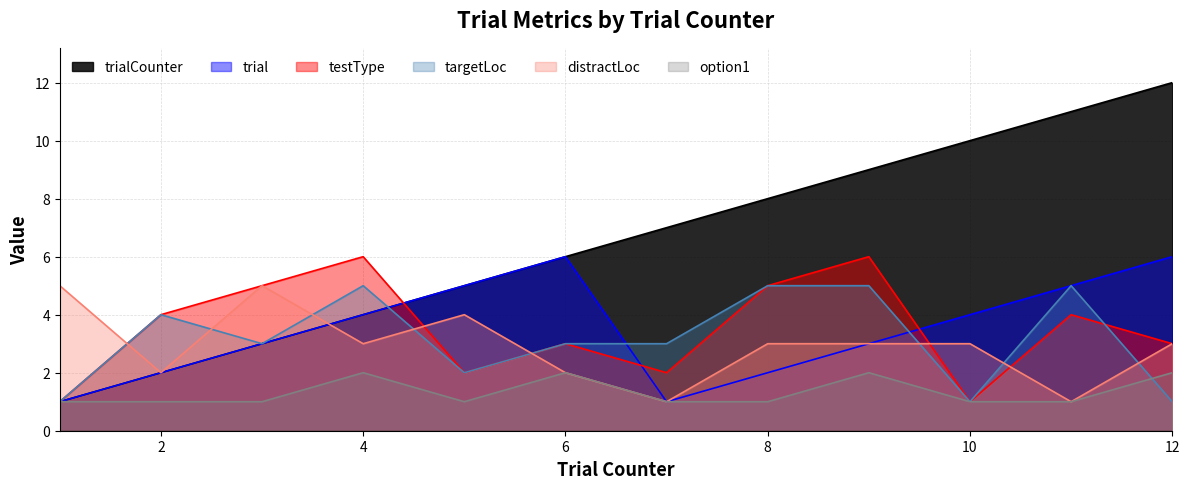

True or false: trialCounter and trial cross at least once.

False